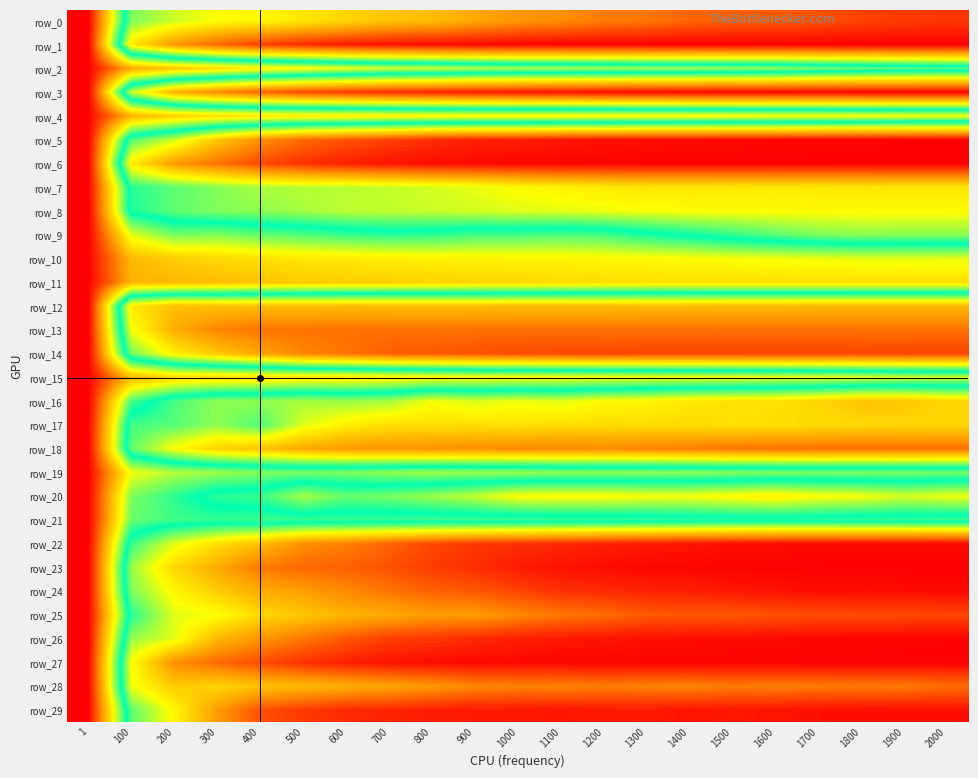

Which series changed the most between 400 and 1400?

row_22